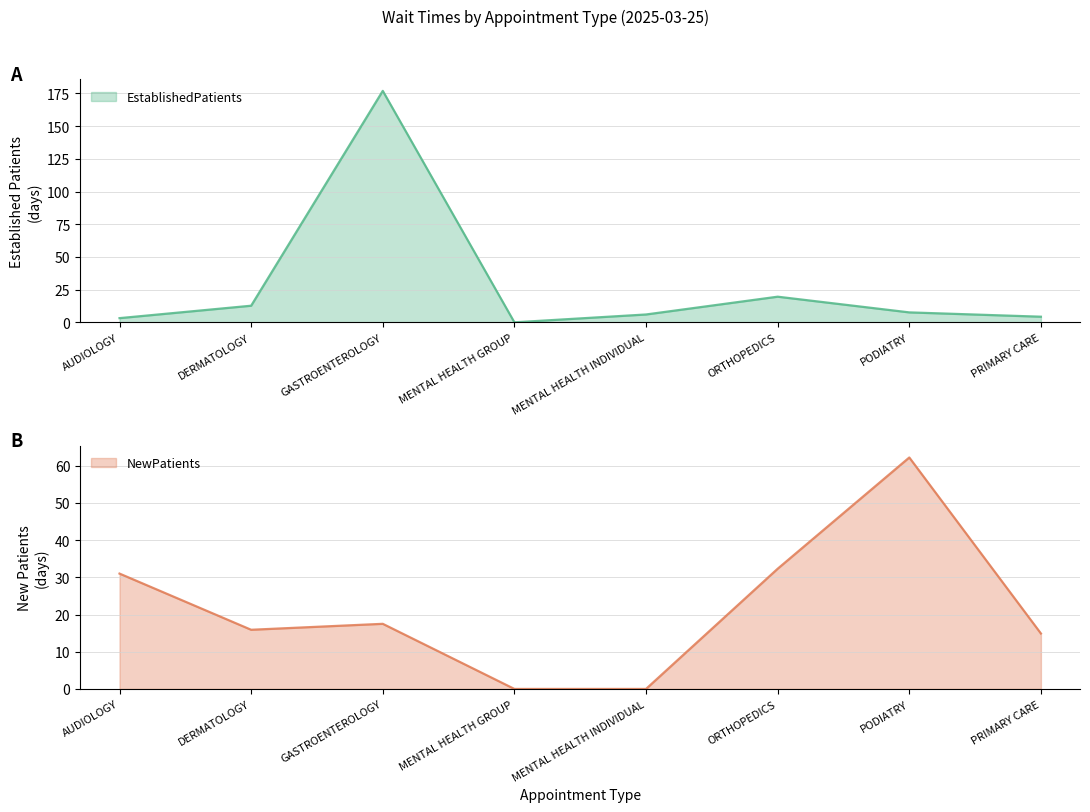

Does the chart have visible grid lines?

Yes